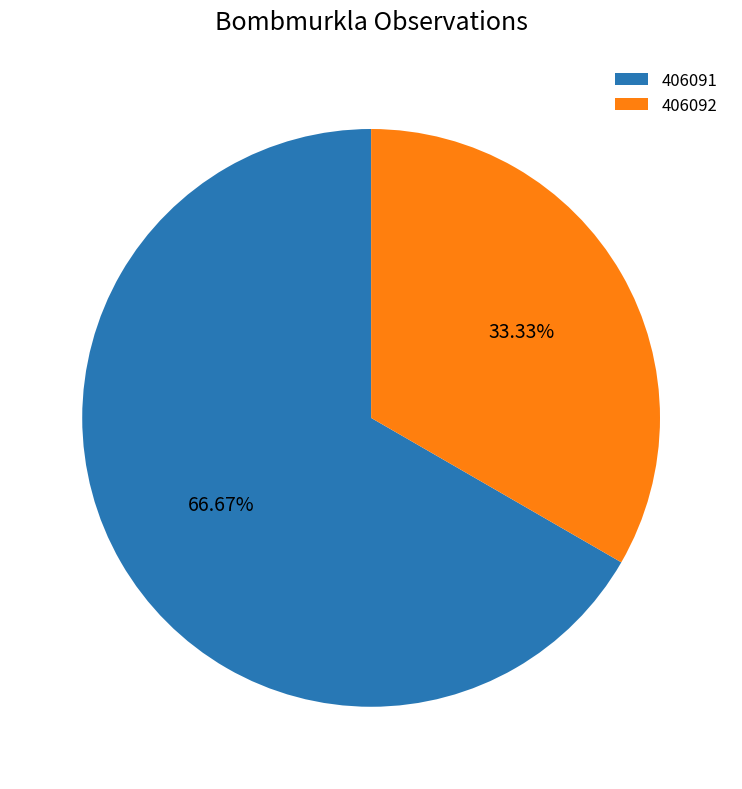

Is it true that 406092 is 20% of the pie?

False